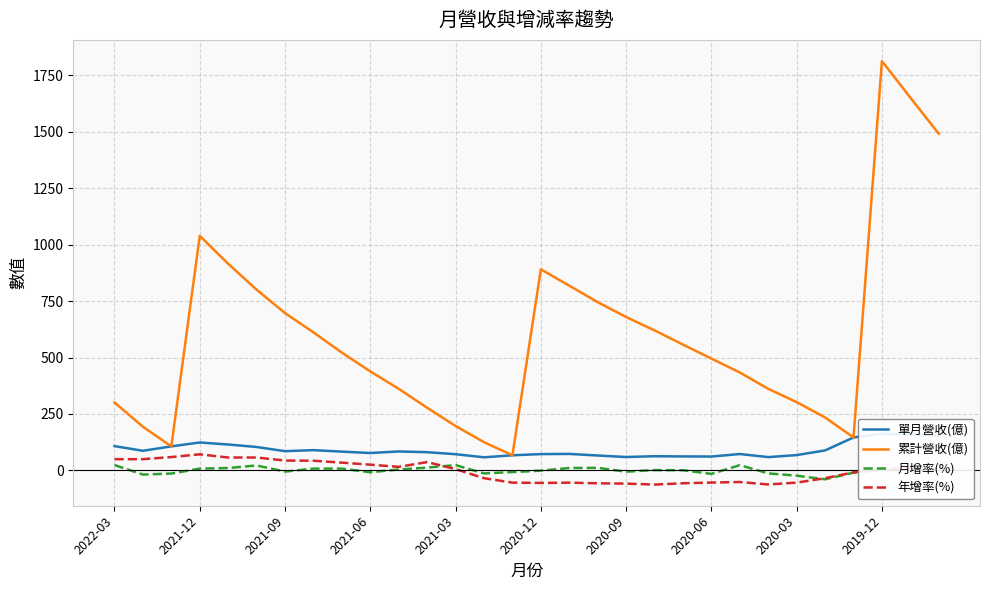

True or false: 累計營收(億) and 月增率(%) intersect in this chart.

False